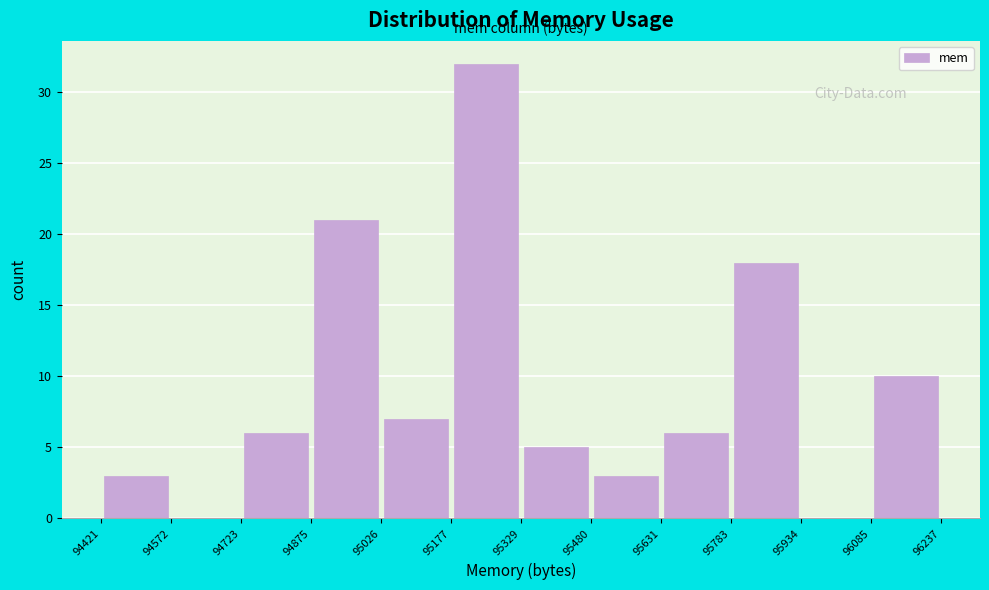

Reading left to right, transcribe this chart: for each bar, give the range it covers on the x-axis and its height. The values are not printed on the chart, so give them approximately, as read against the axis.

94421 to 94572: 3
94572 to 94723: 0
94723 to 94875: 6
94875 to 95026: 21
95026 to 95177: 7
95177 to 95329: 32
95329 to 95480: 5
95480 to 95631: 3
95631 to 95783: 6
95783 to 95934: 18
95934 to 96085: 0
96085 to 96237: 10